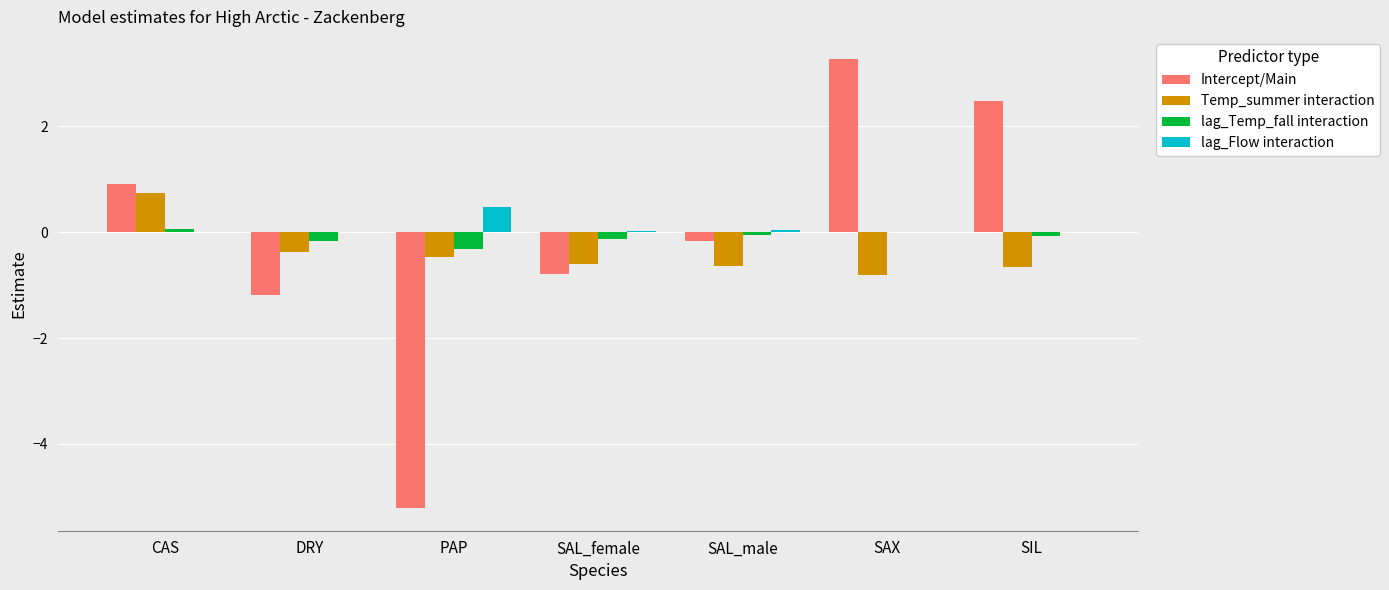

The Temp_summer interaction series shows -0.8 at SAX. True or false?

True